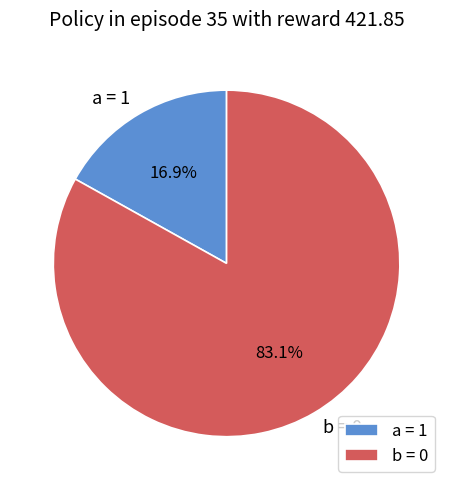

Which category has the smallest portion of the pie?

a = 1